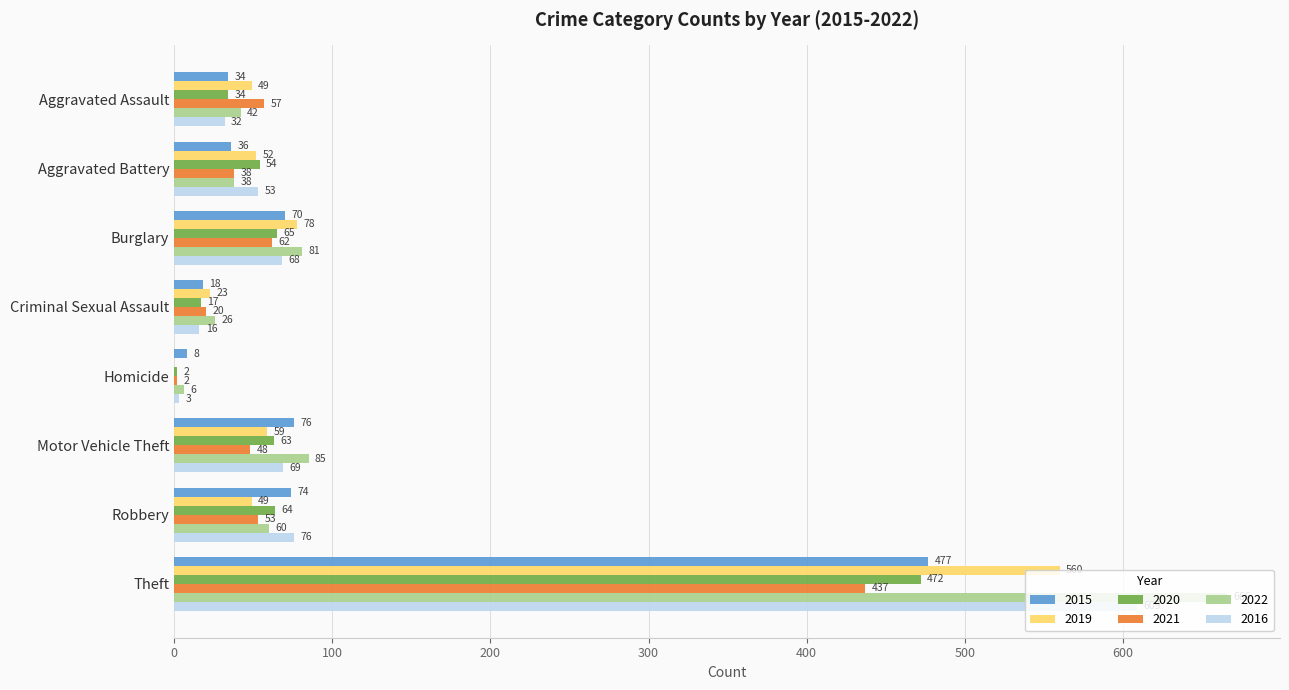

What is the maximum value for 2016?

609